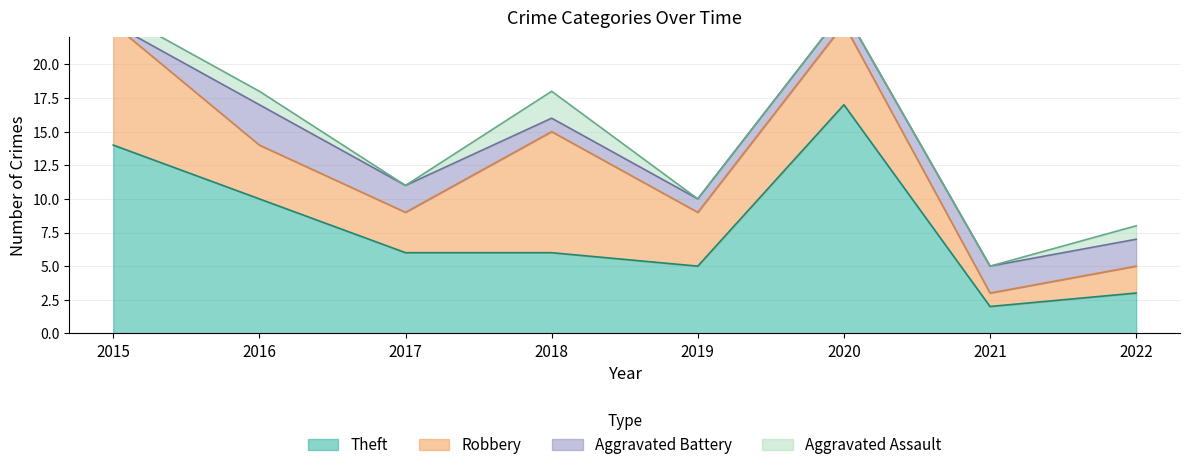

The value of Aggravated Battery at 2018 is 2. True or false?

False